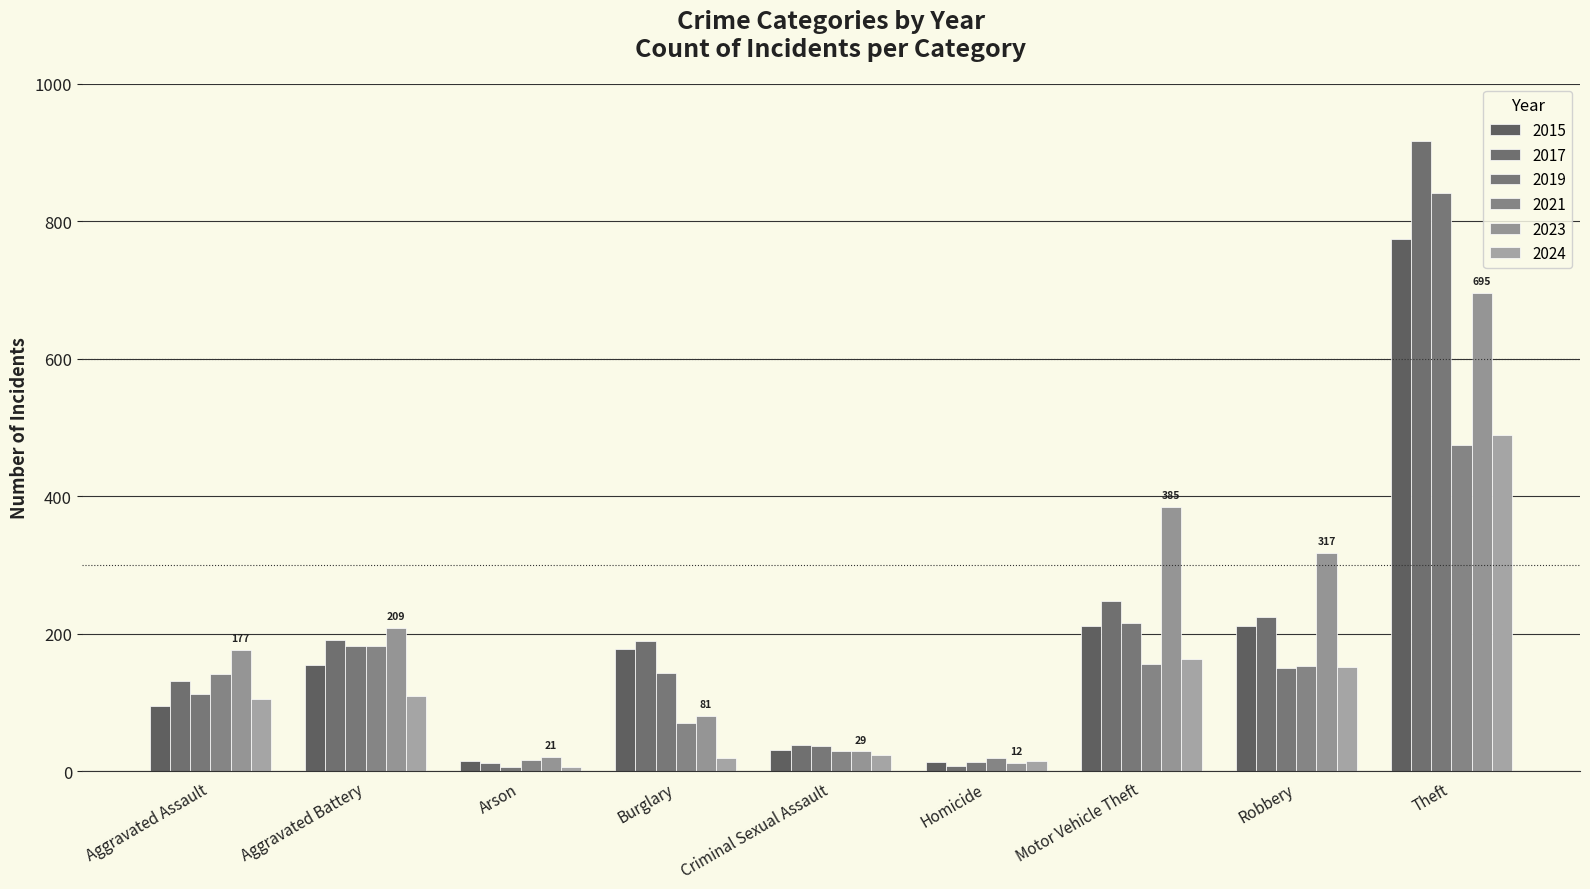

How many categories are shown in the chart?

9